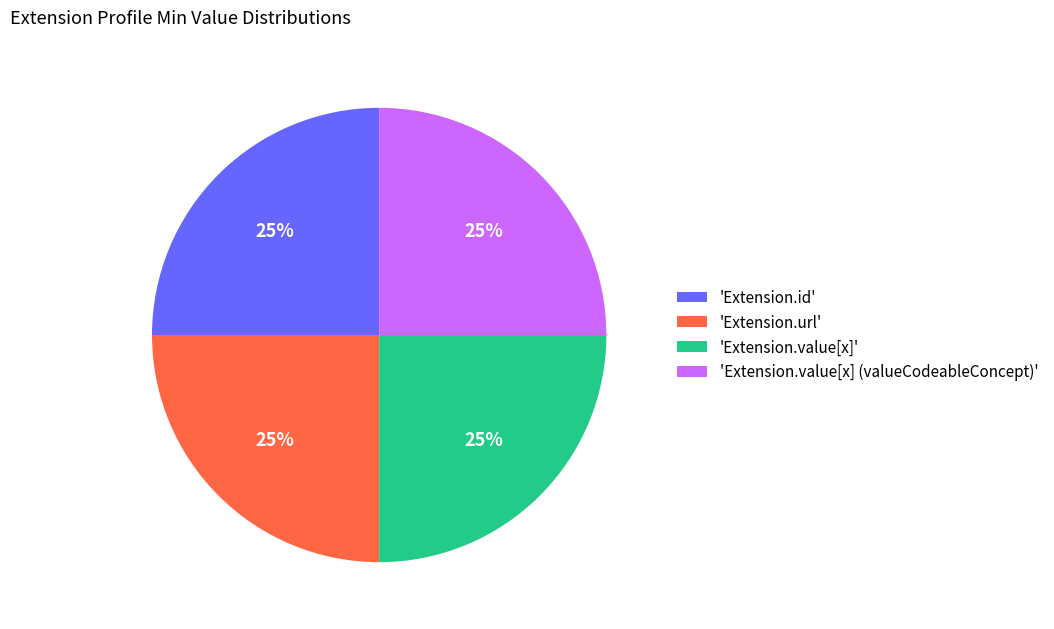

To the nearest percent, what portion does 'Extension.value[x]' represent?

25%